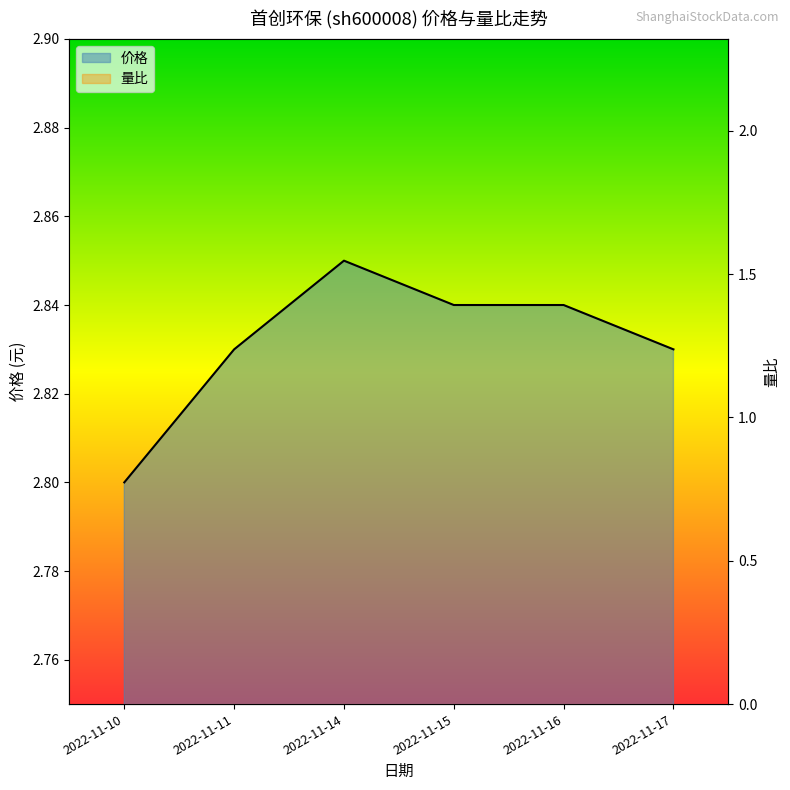

True or false: 价格 and 量比 cross at least once.

False